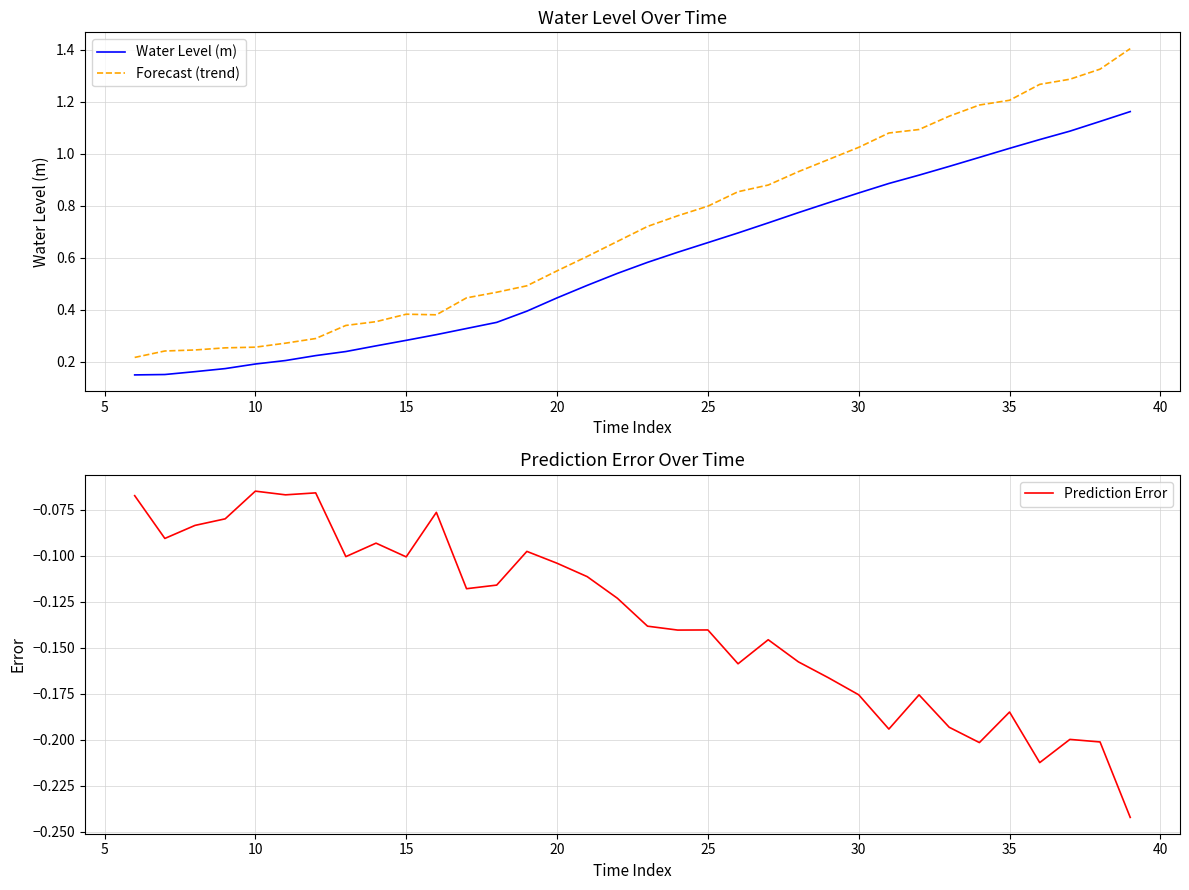

Which series has the largest total across all categories?

Forecast (trend)